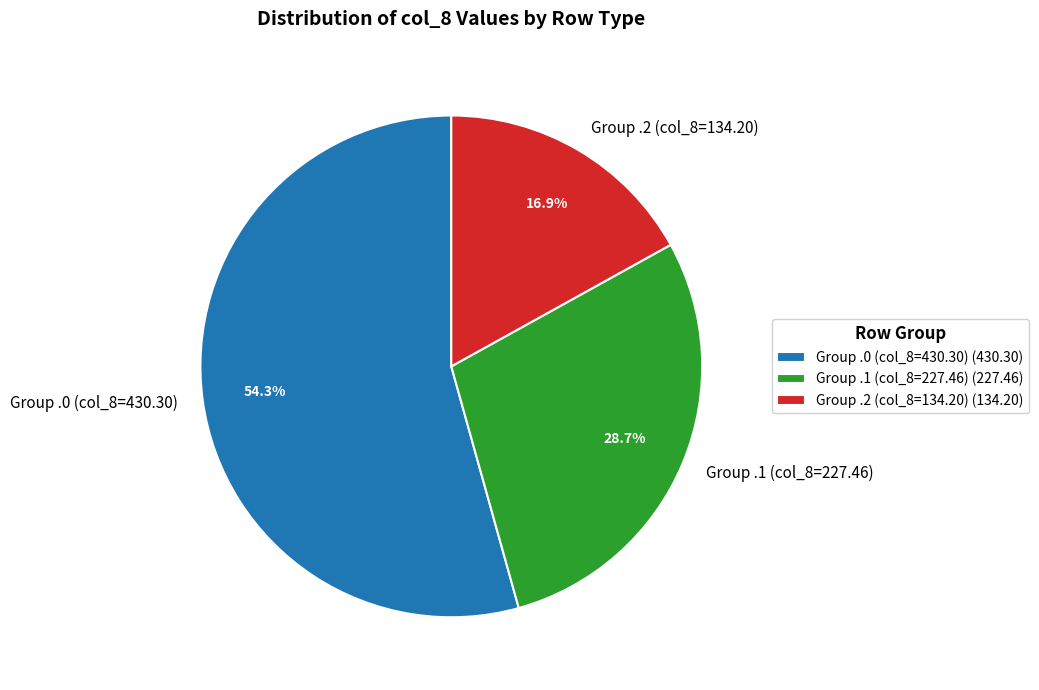

To the nearest percent, what is the average slice percentage?

33%